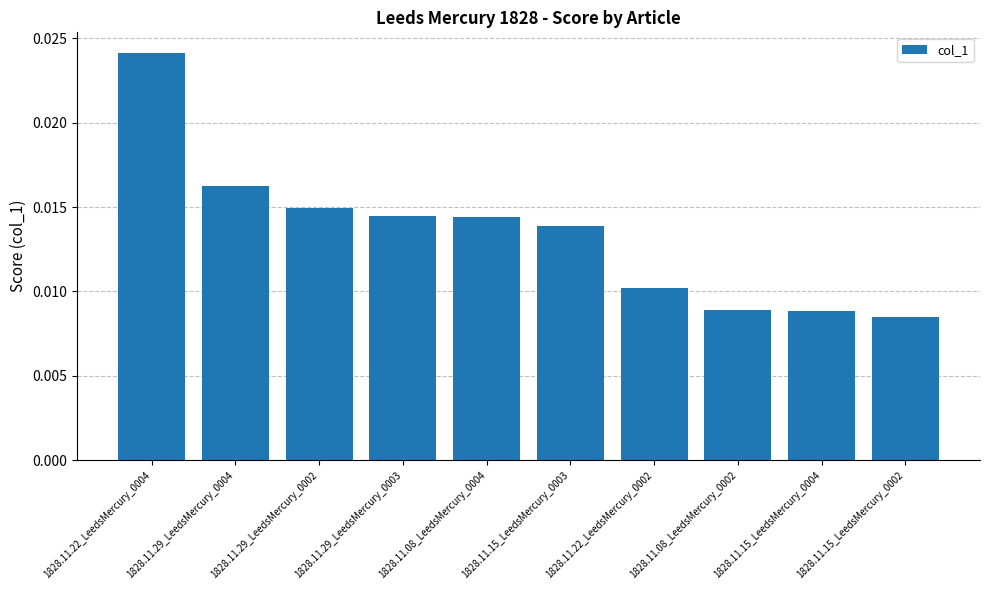

Are the bars horizontal?

No